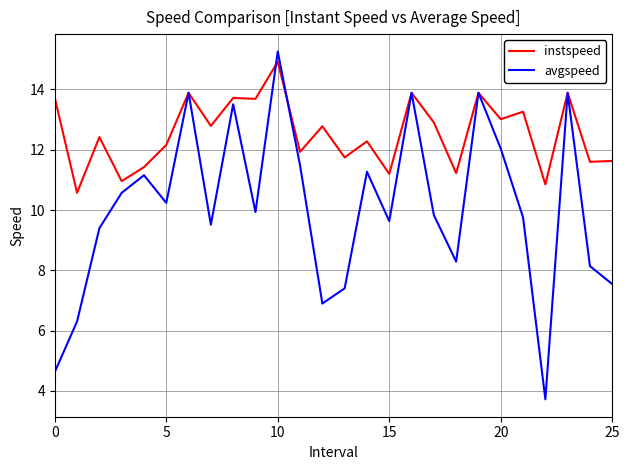

Is this an area chart (filled region under the line)?

No